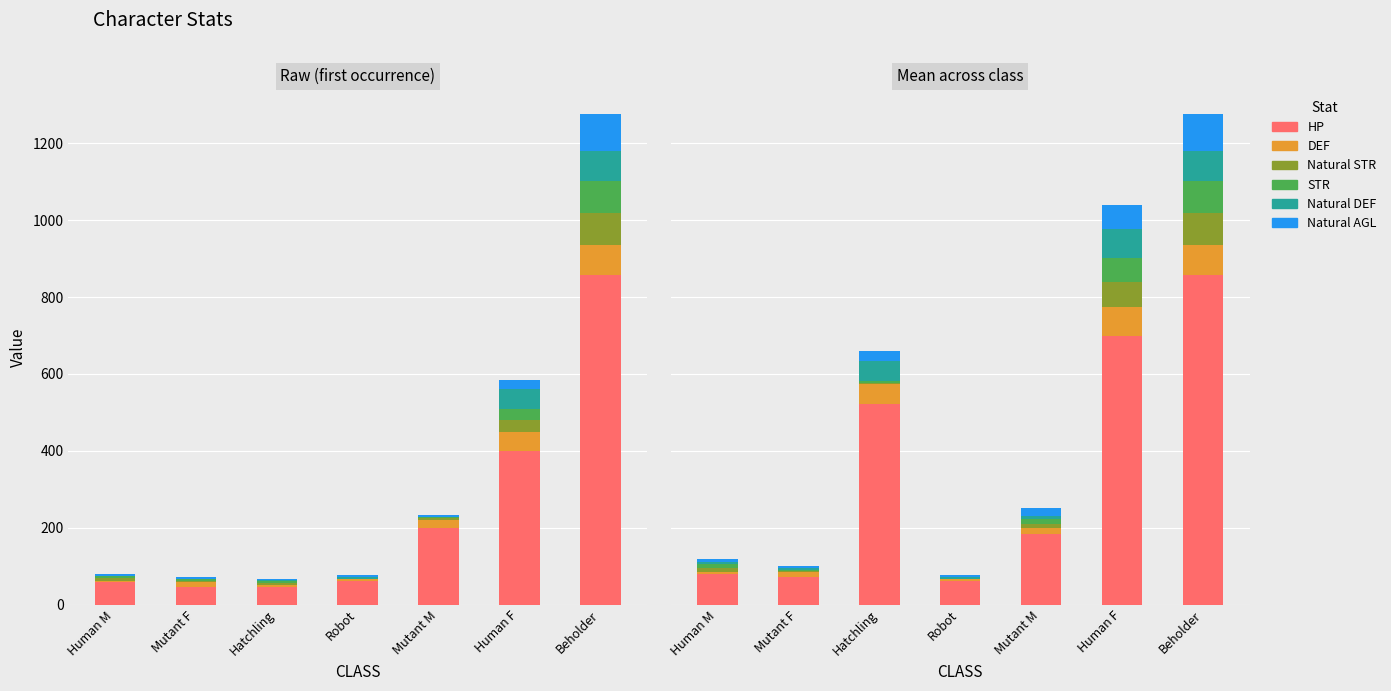

List the series in order of their peak value, highest first.

HP, Natural AGL, Natural STR, STR, DEF, Natural DEF